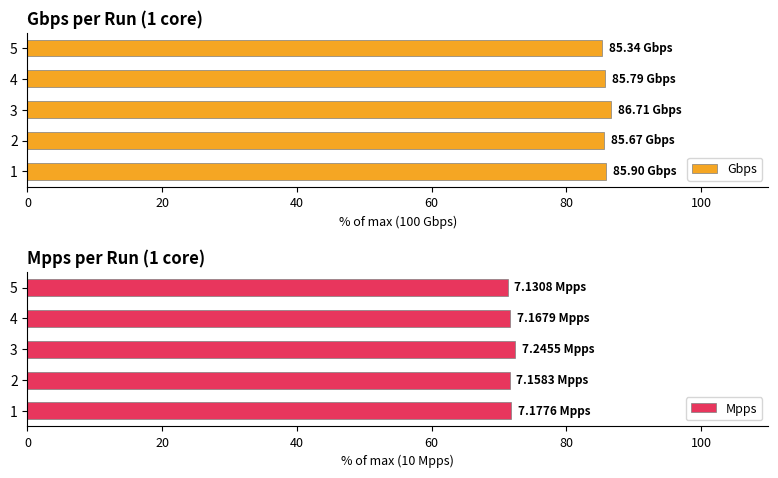

Reading left to right, extract all data points from this chart.

Gbps: 85.9	85.7	86.7	85.8	85.3
Mpps: 71.8	71.6	72.5	71.7	71.3